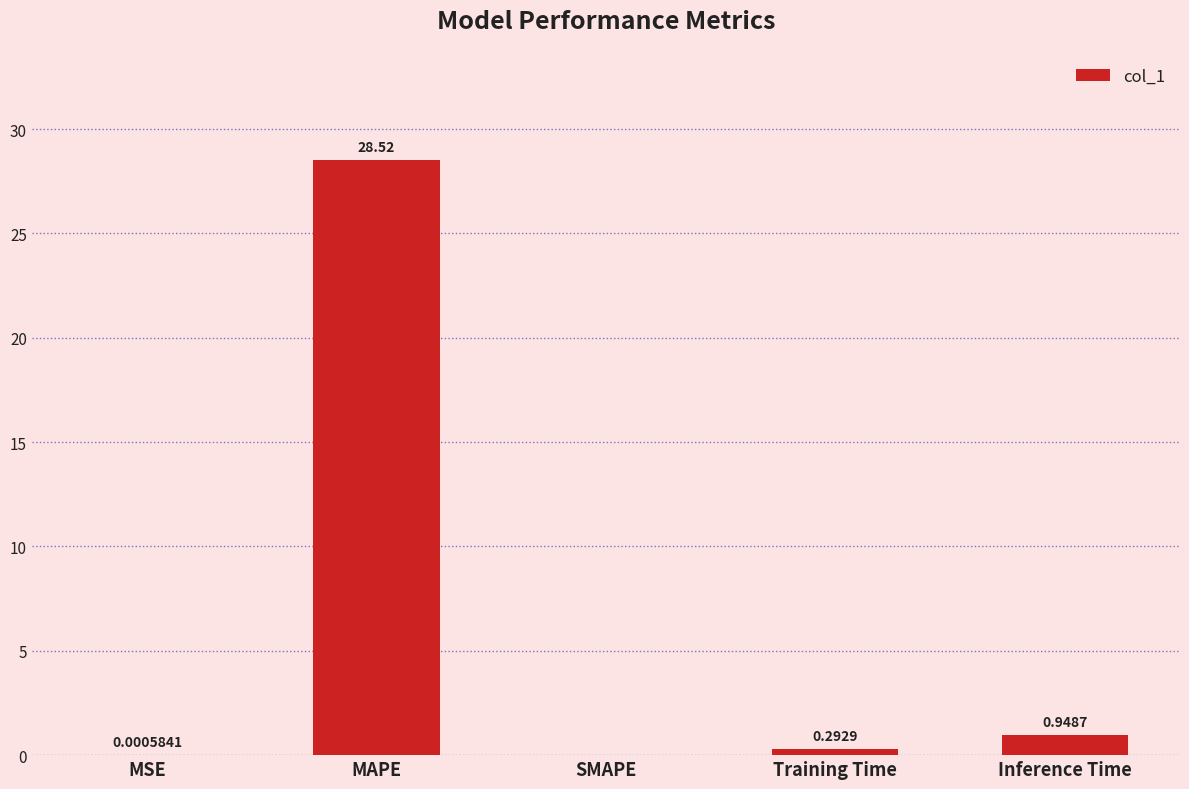

What is the sum of all values?

29.8